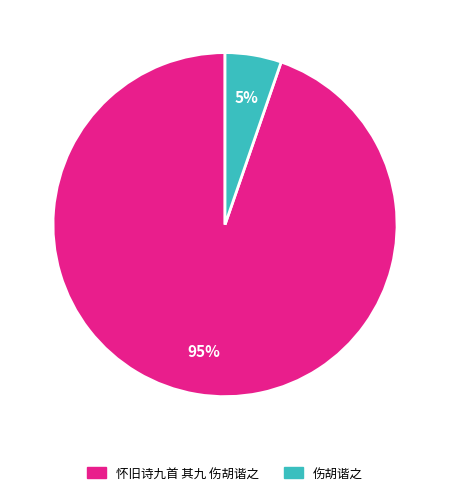

Which has a higher value, 伤胡谐之 or 怀旧诗九首 其九 伤胡谐之?

怀旧诗九首 其九 伤胡谐之